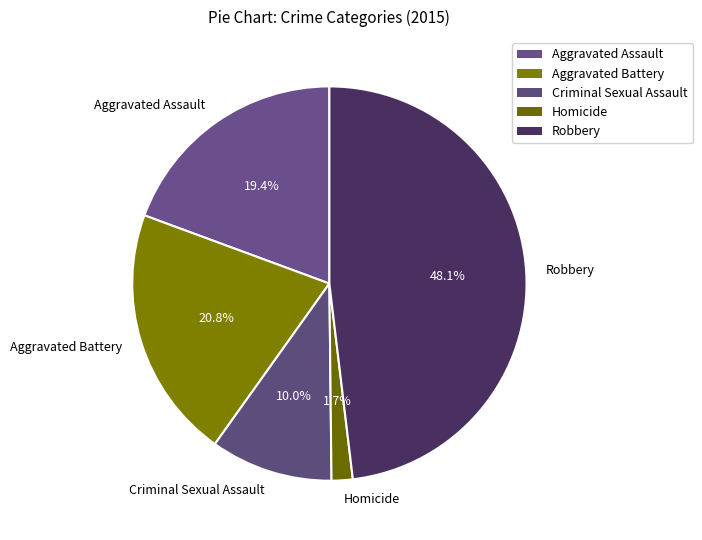

Rank the categories by value from lowest to highest.

Homicide, Criminal Sexual Assault, Aggravated Assault, Aggravated Battery, Robbery